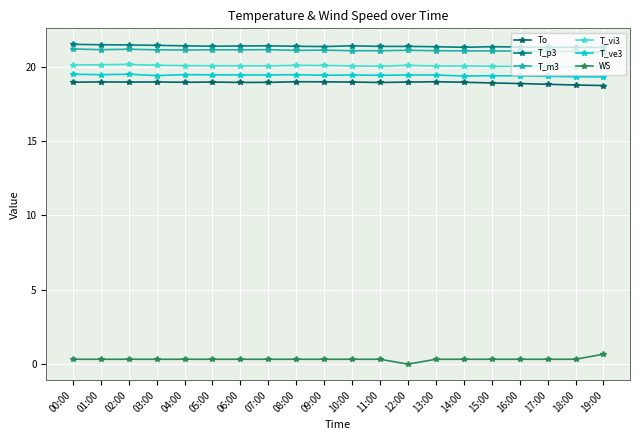

How many categories are shown in the chart?

20